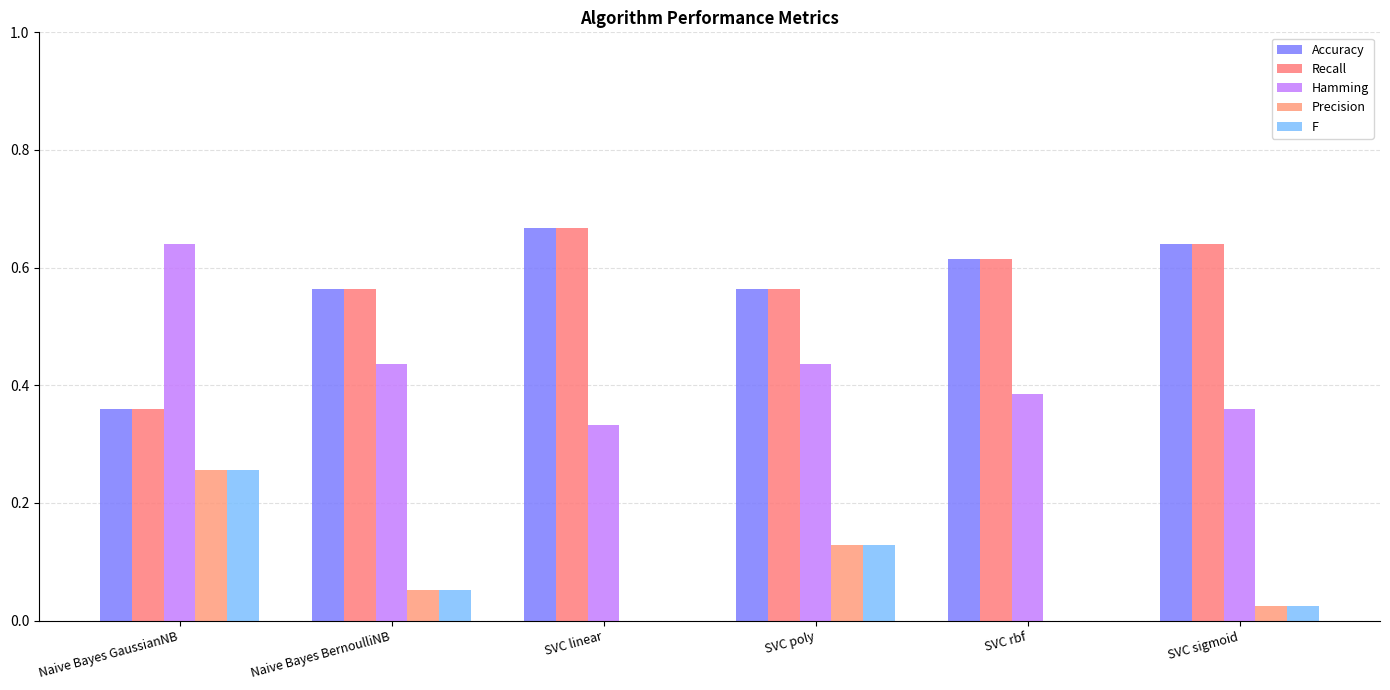

What is the total value across all series at SVC linear?

1.7